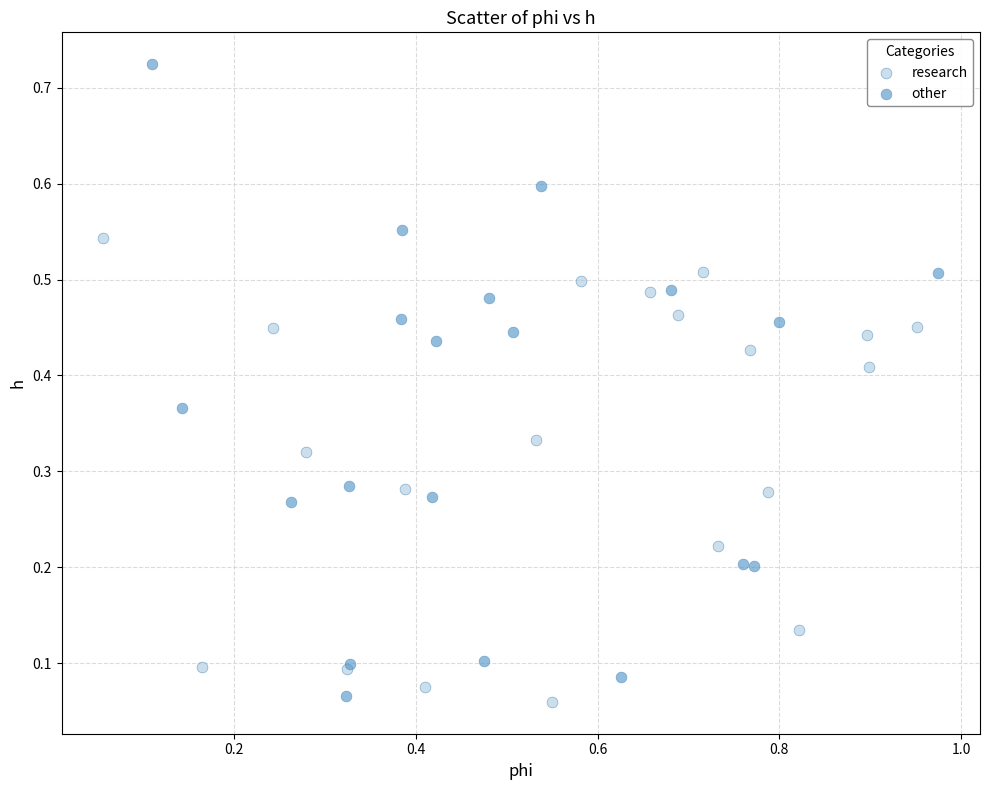

Which series has the widest spread of Y values?

other